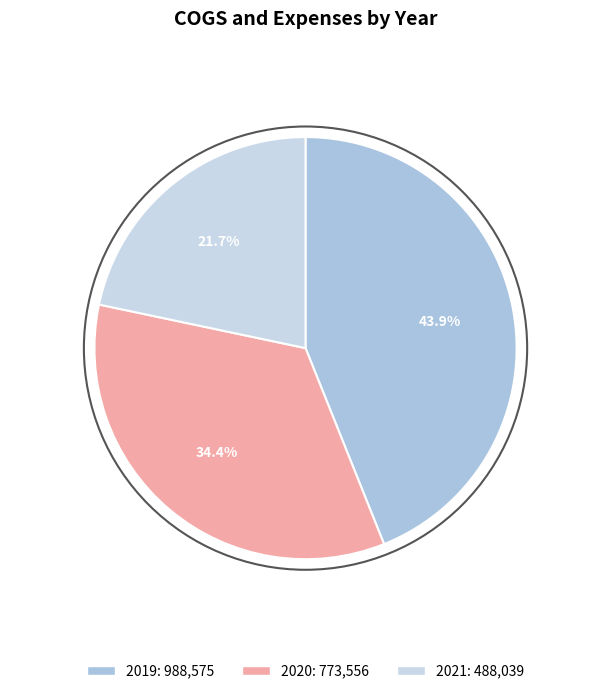

Rank the categories by value from highest to lowest.

2019, 2020, 2021